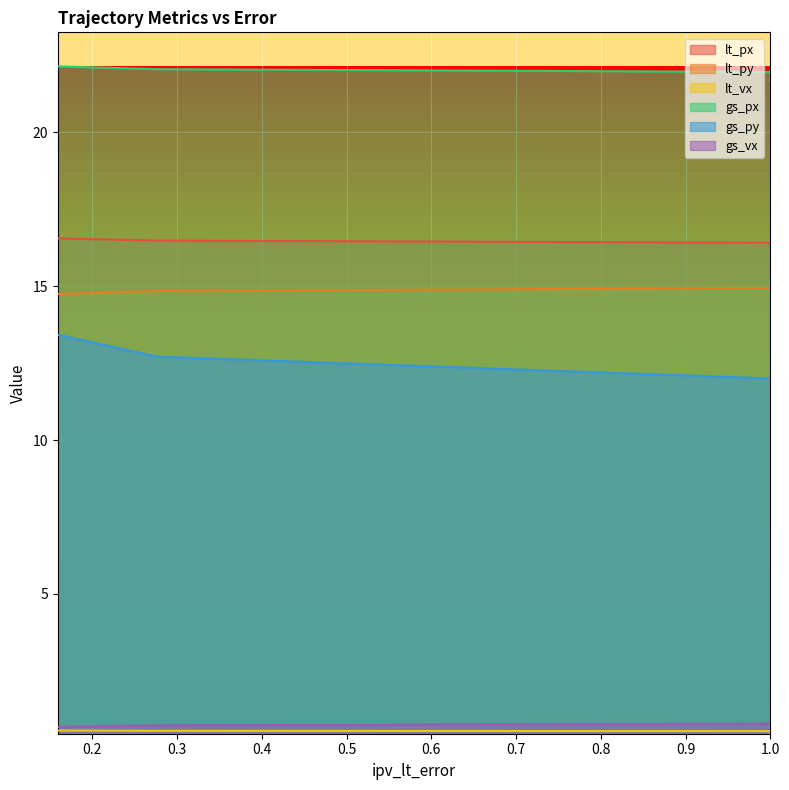

Where is lt_py nearest to the value 14?

0.1592578667005817